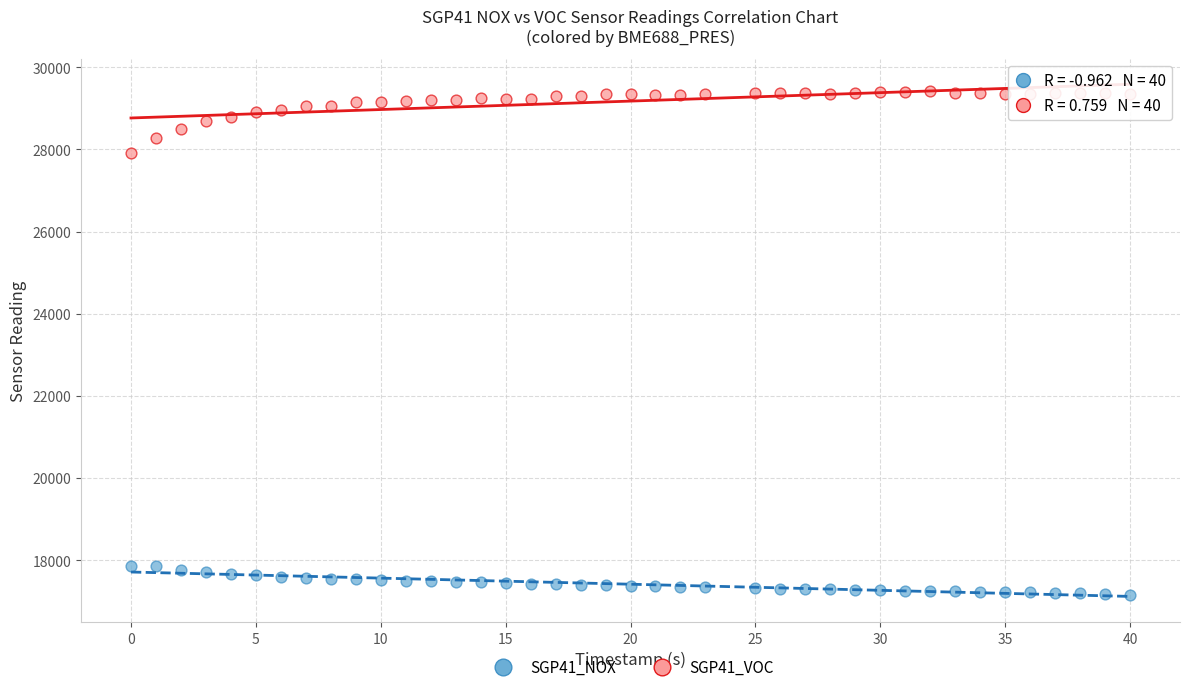

Which series has the widest spread of Y values?

SGP41_VOC